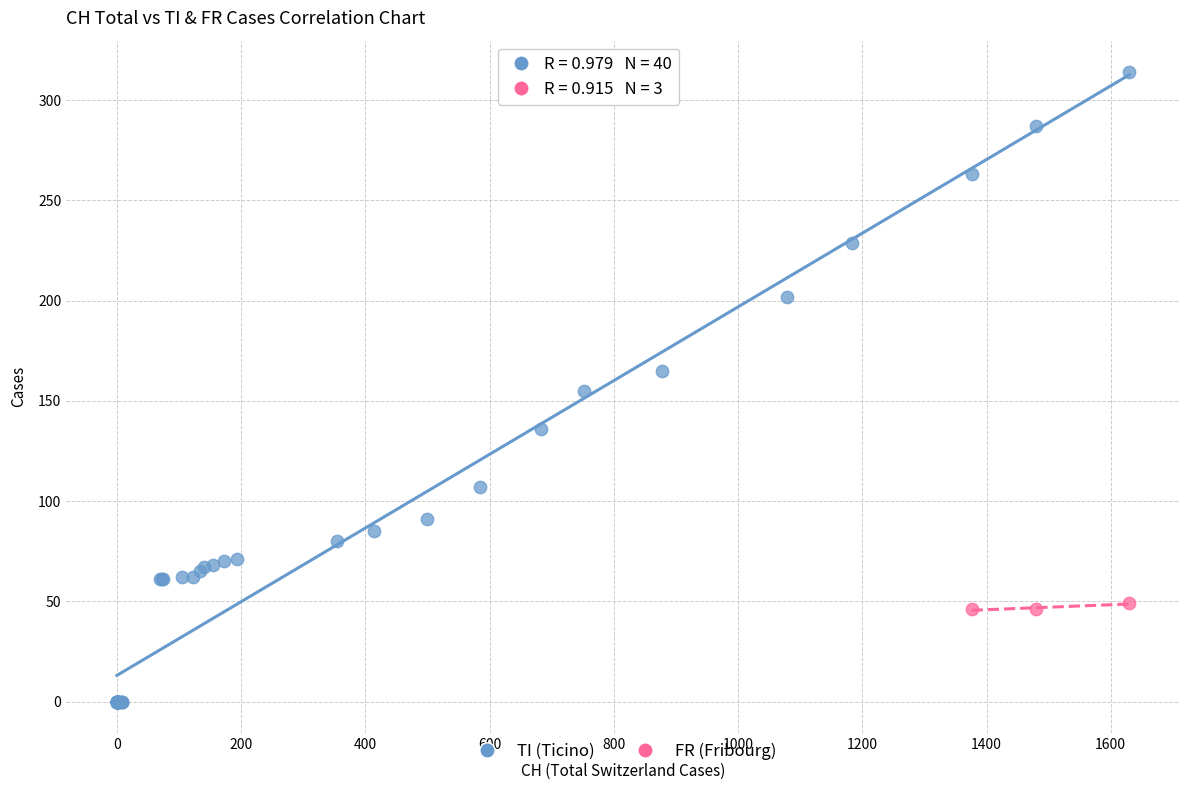

Which series has the largest Y range (max minus min)?

TI (Ticino)